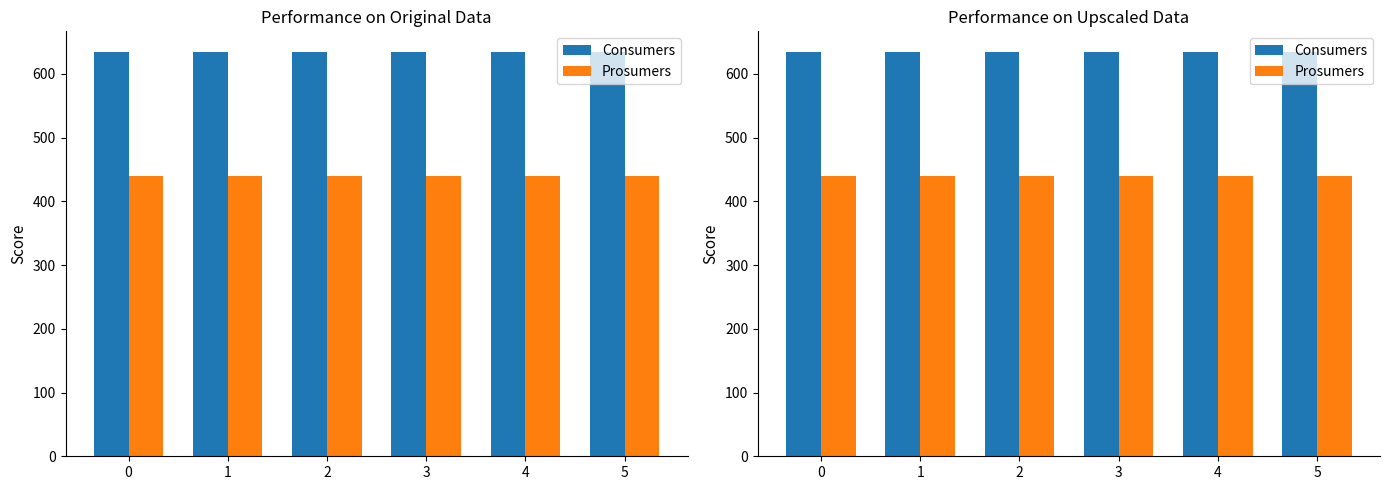

What is the value of the Prosumers bar at the 3rd from the left?

440